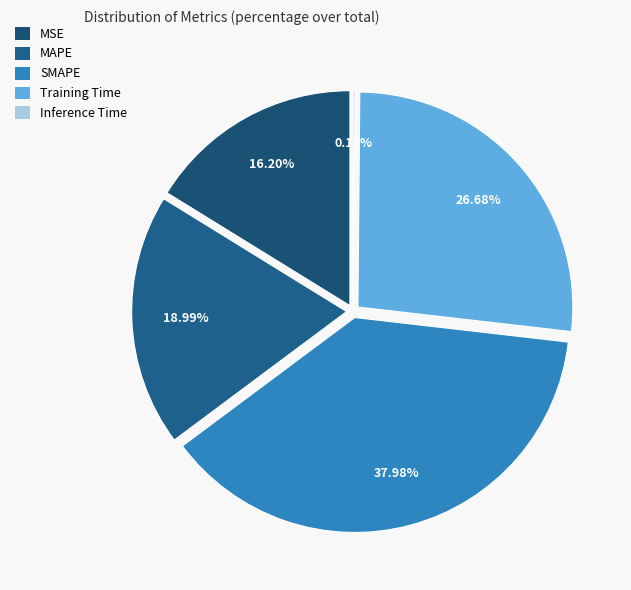

Does any single category account for the majority?

No